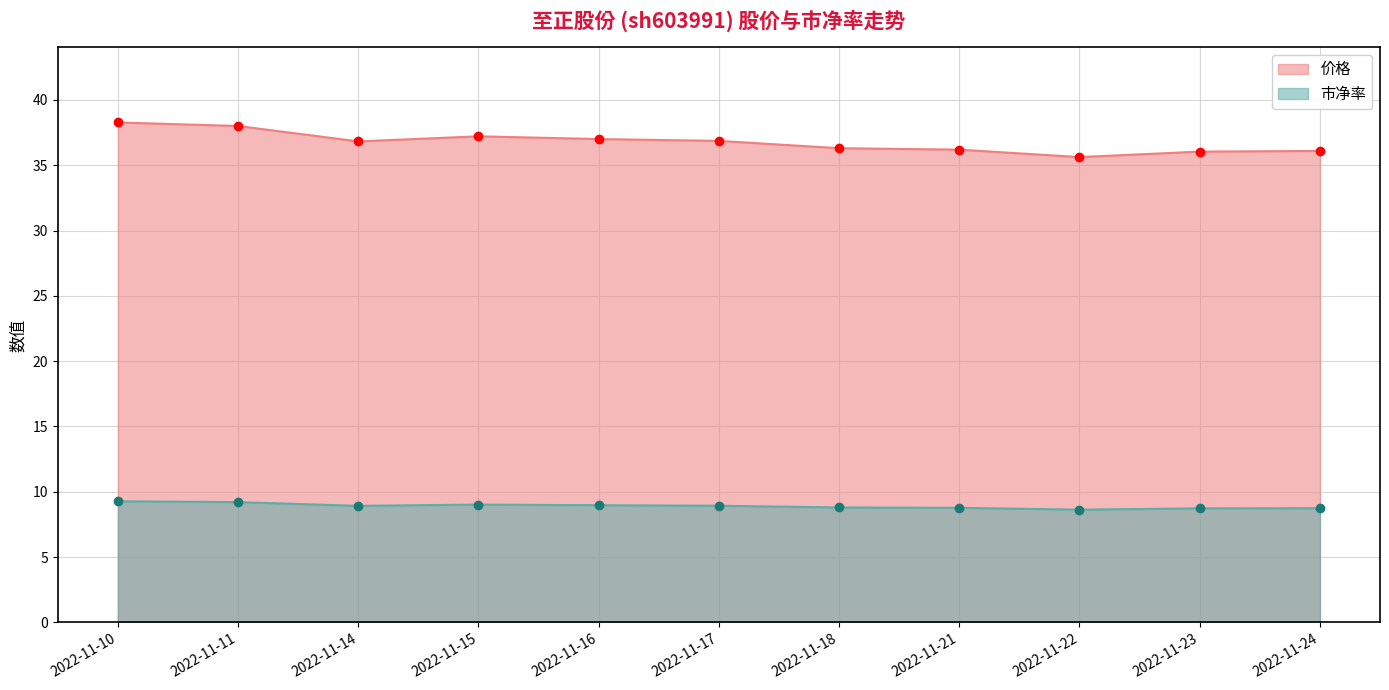

Which series has the largest total across all categories?

价格